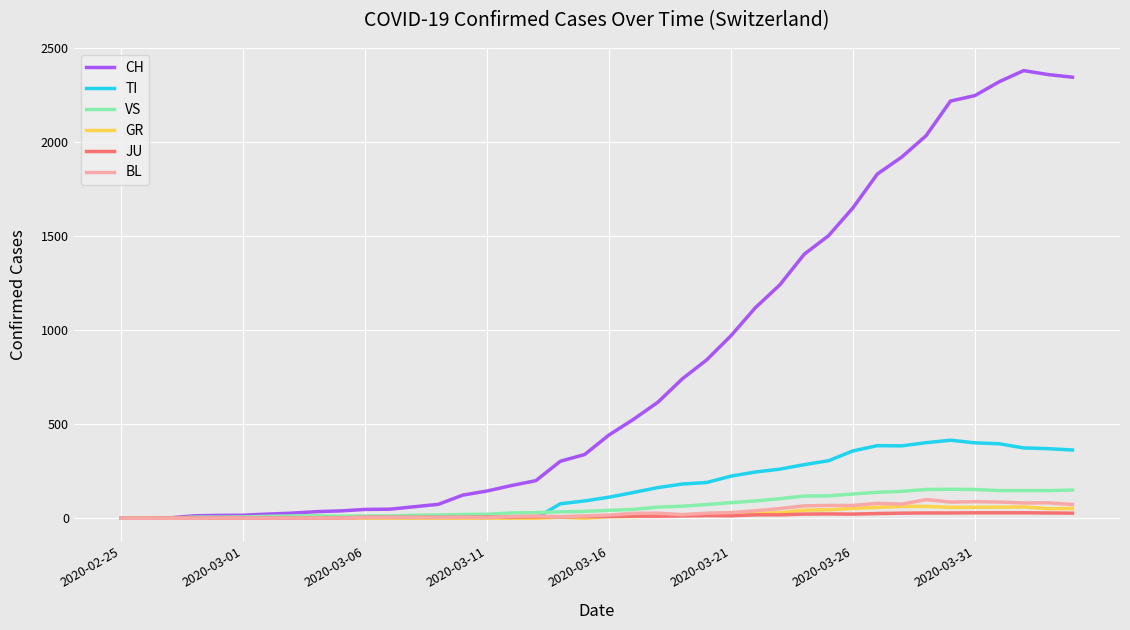

What is the highest value of the GR series?

63